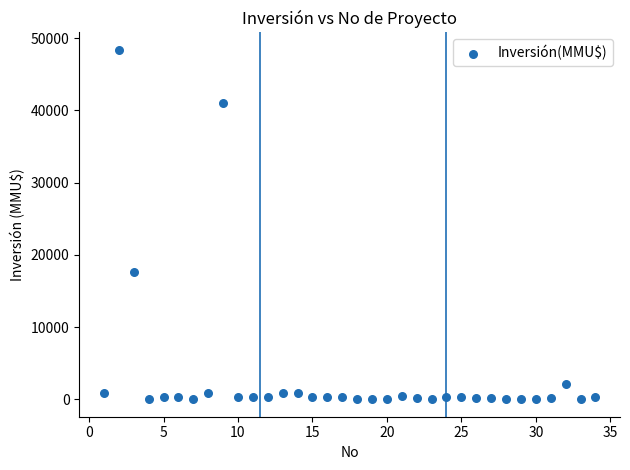

What is the range of X values (max minus min)?

33